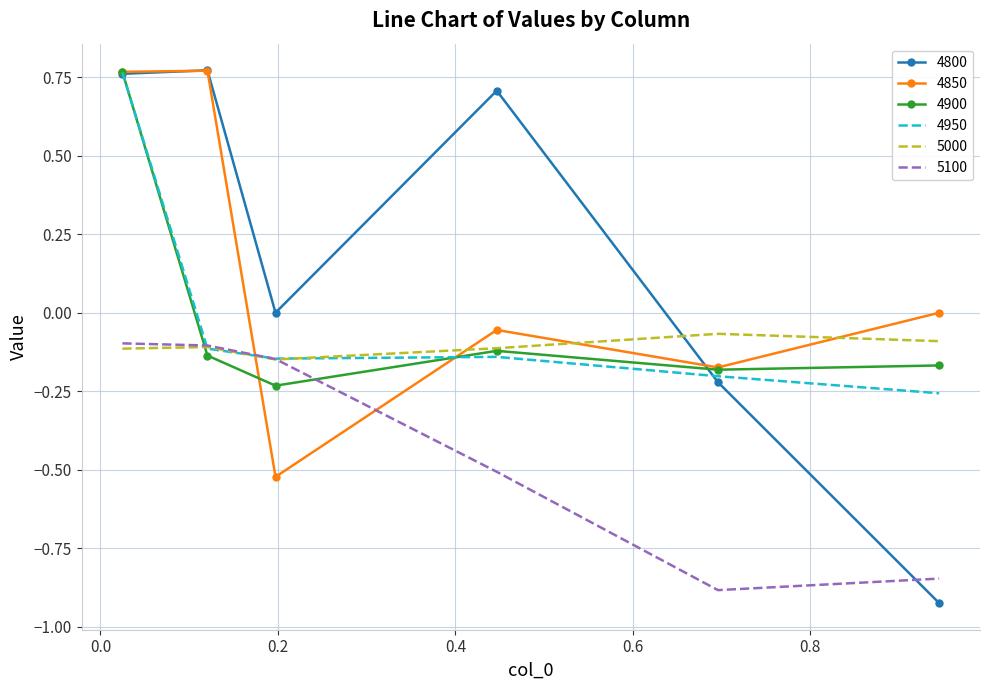

What is the lowest value of the 4900 series?

-0.2